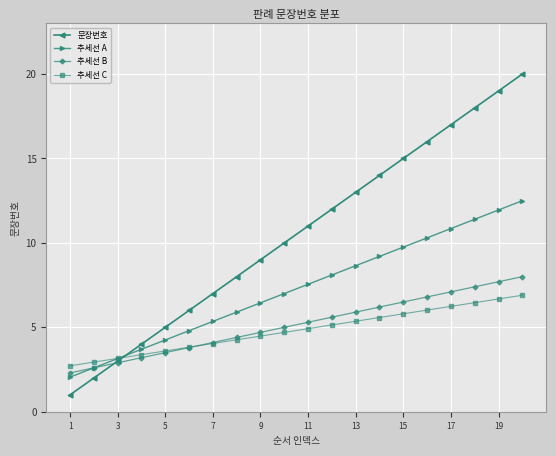

Which series has the largest range (max minus min)?

문장번호